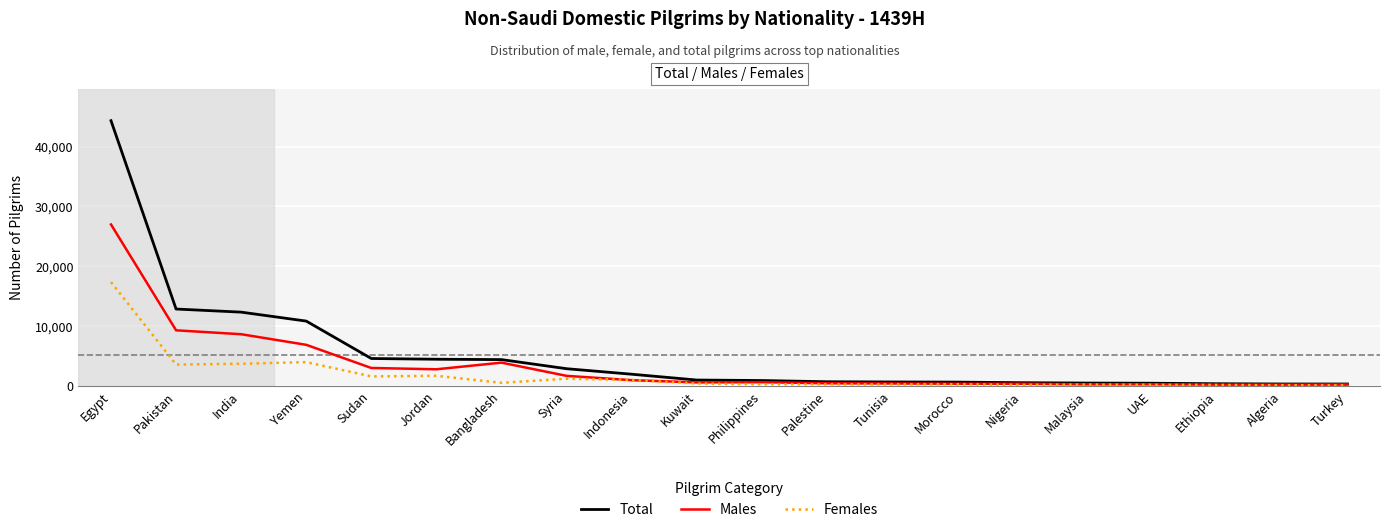

At which category is the sum across all series the highest?

Egypt